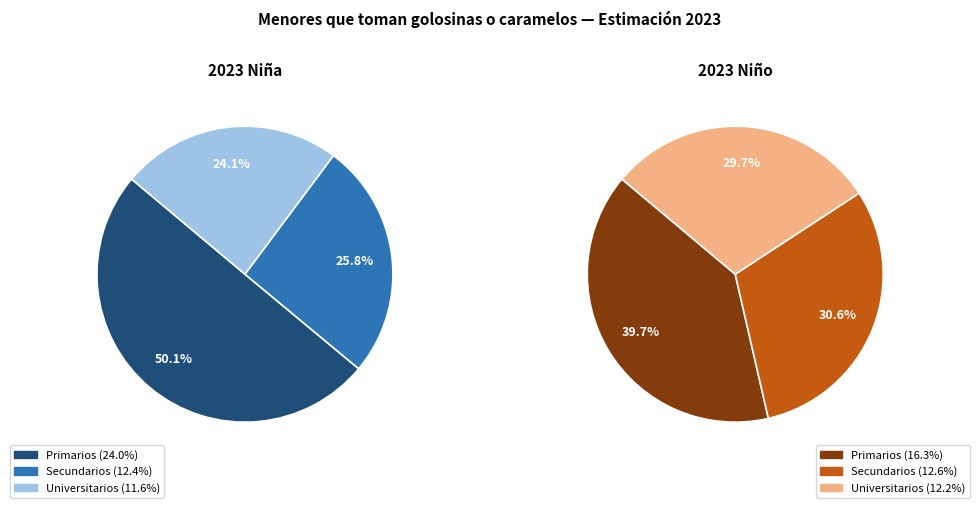

Which category has the smallest portion of the pie?

Universitarios